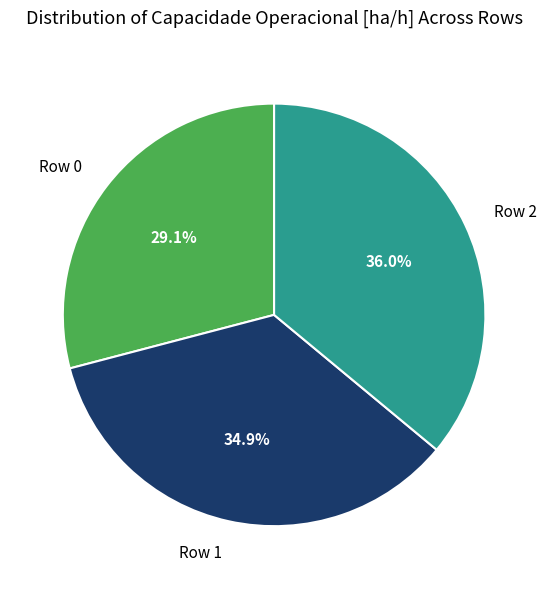

Rank the categories by value from lowest to highest.

Row 0, Row 1, Row 2